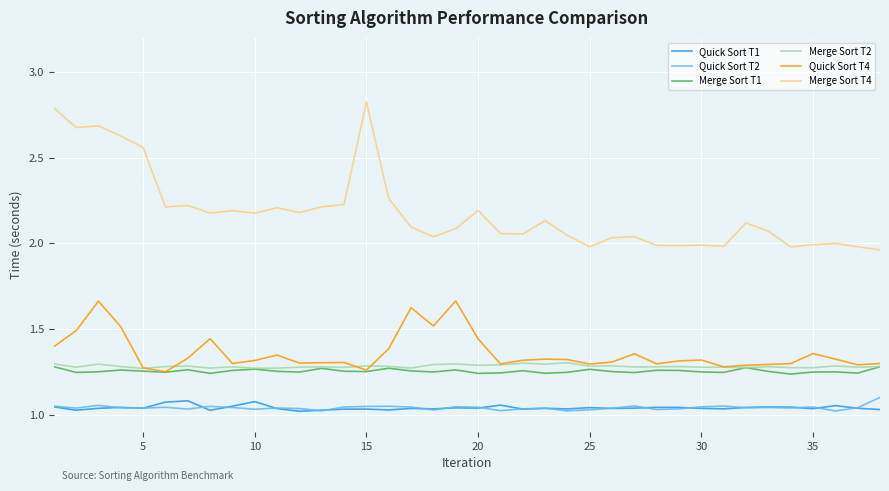

True or false: Quick Sort T2 and Merge Sort T4 cross at least once.

False